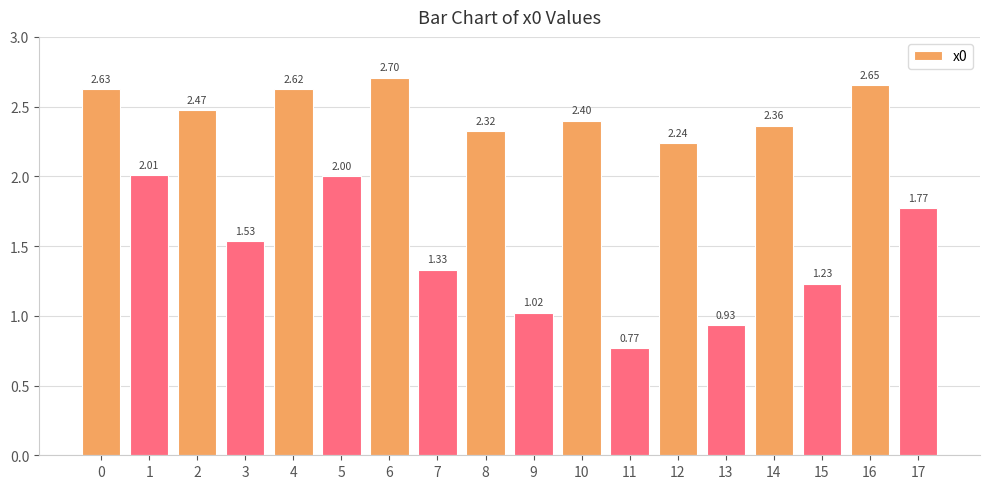

Approximately how many times larger is the value at 9 compared to 3?

0.7